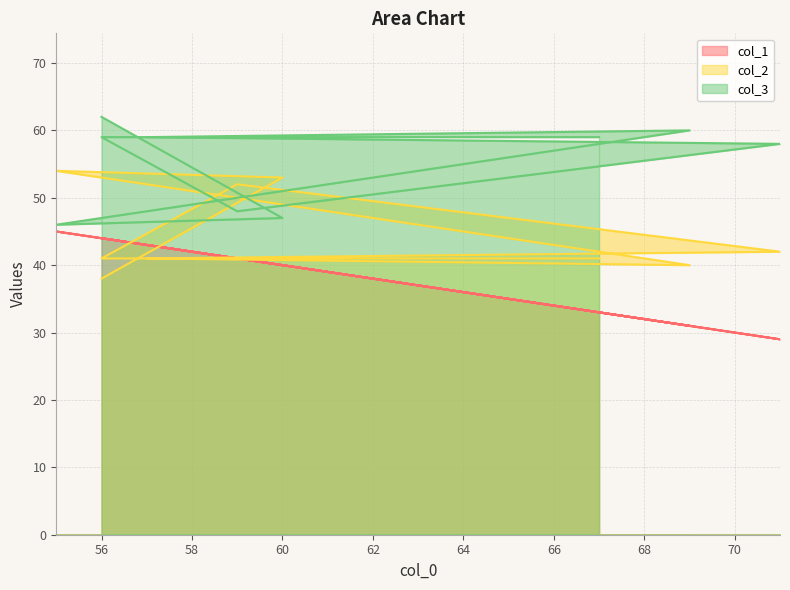

What is the label of the 2nd point from the right?

56